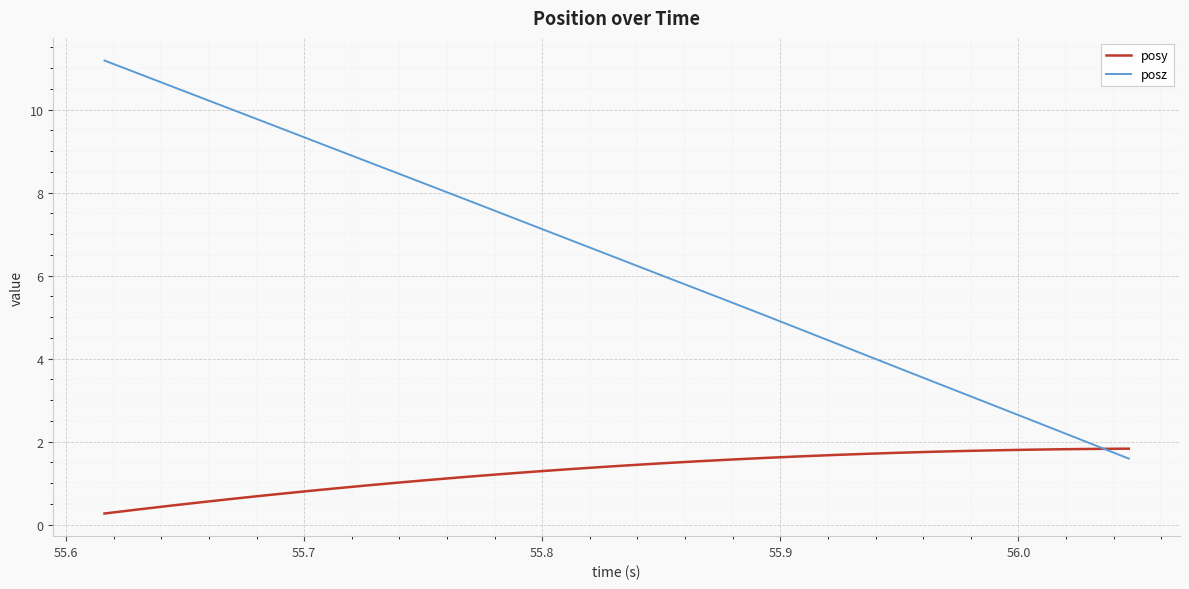

Which series has the largest range (max minus min)?

posz